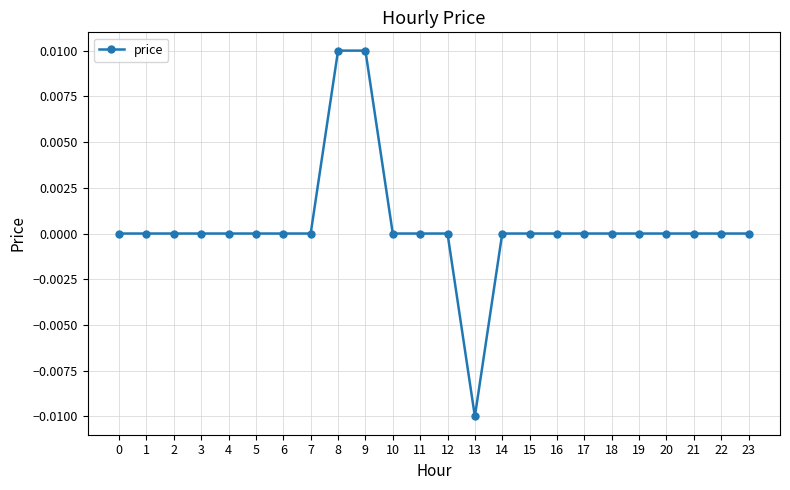

Which category has the lowest value across all series?

13